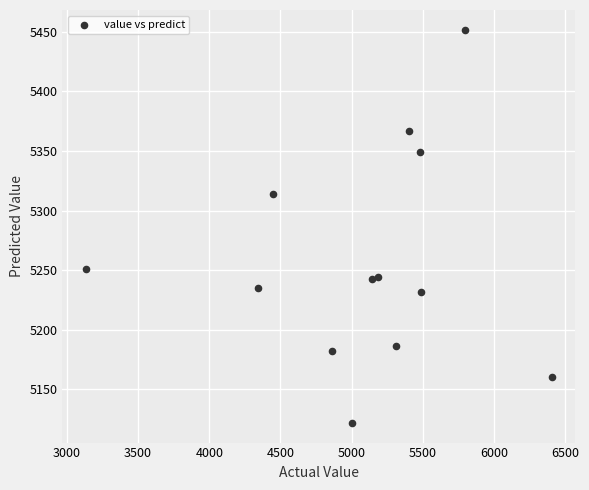

What Y value in the scatter plot is closest to 5286?

5313.8